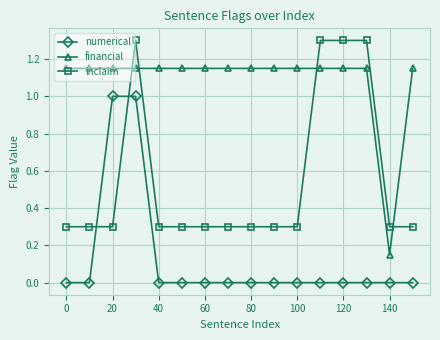

How many financial values are between 1 and 2?

15